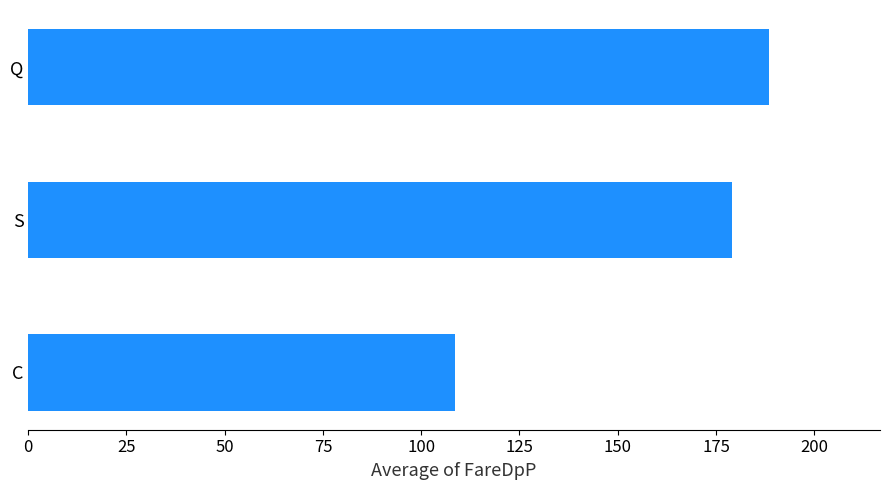

Rank the categories by value from lowest to highest.

C, S, Q